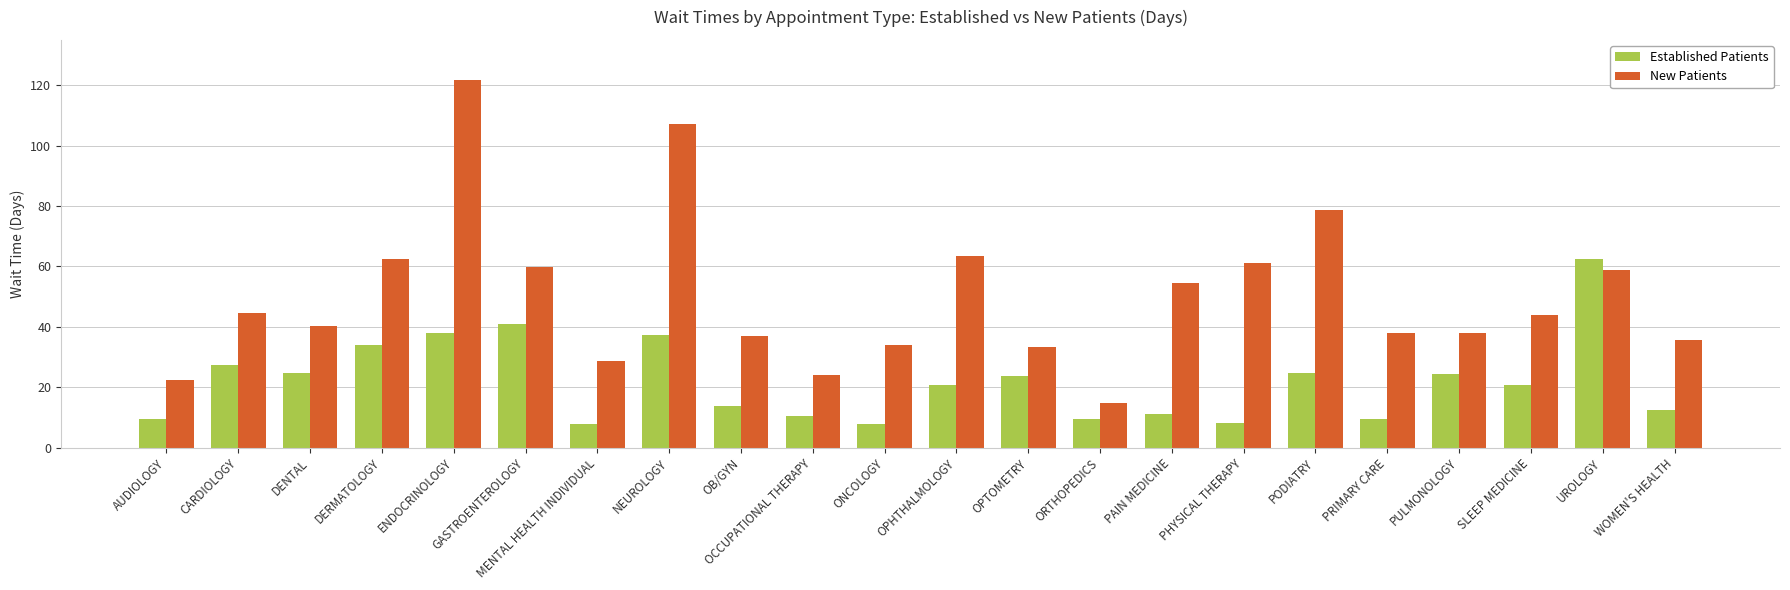

What is the spread (max minus min) of values at GASTROENTEROLOGY?

19.0